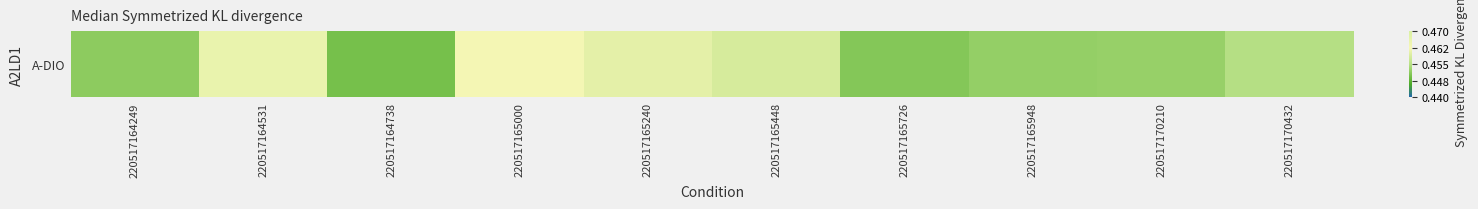

What is the sum of the values at 220517165240 and 220517164738?

0.9